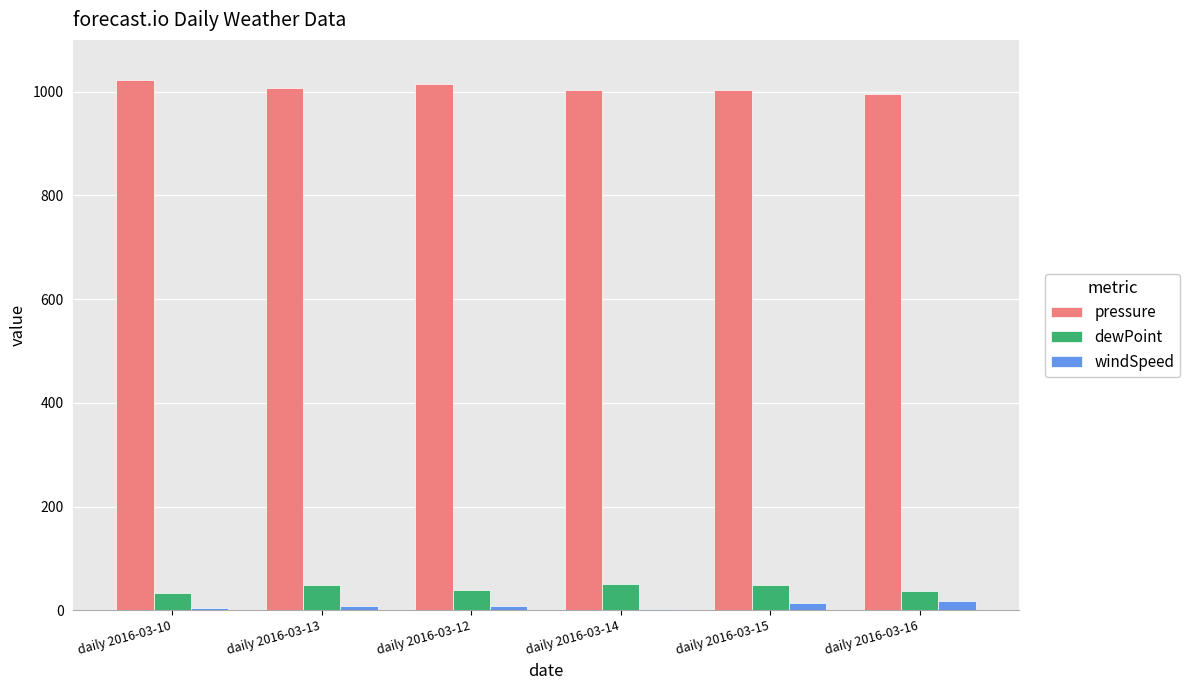

The value of pressure at daily 2016-03-15 is 1002.9. True or false?

True